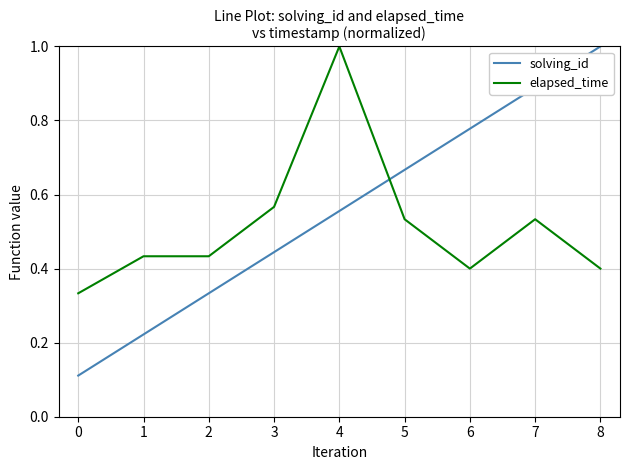

The elapsed_time series shows 0.4 at 2. True or false?

True